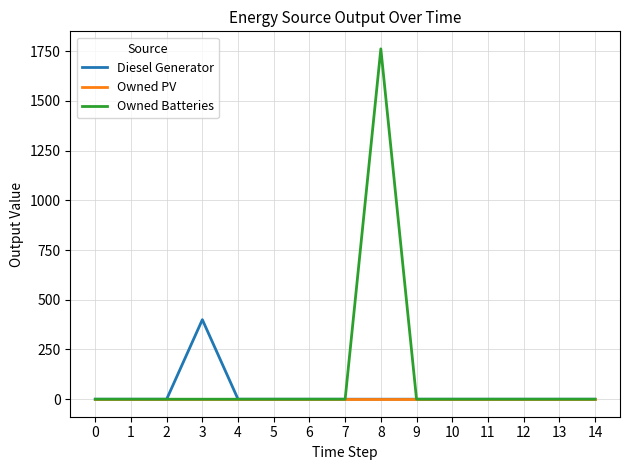

True or false: Owned Batteries has more than 0 interior local peaks.

True